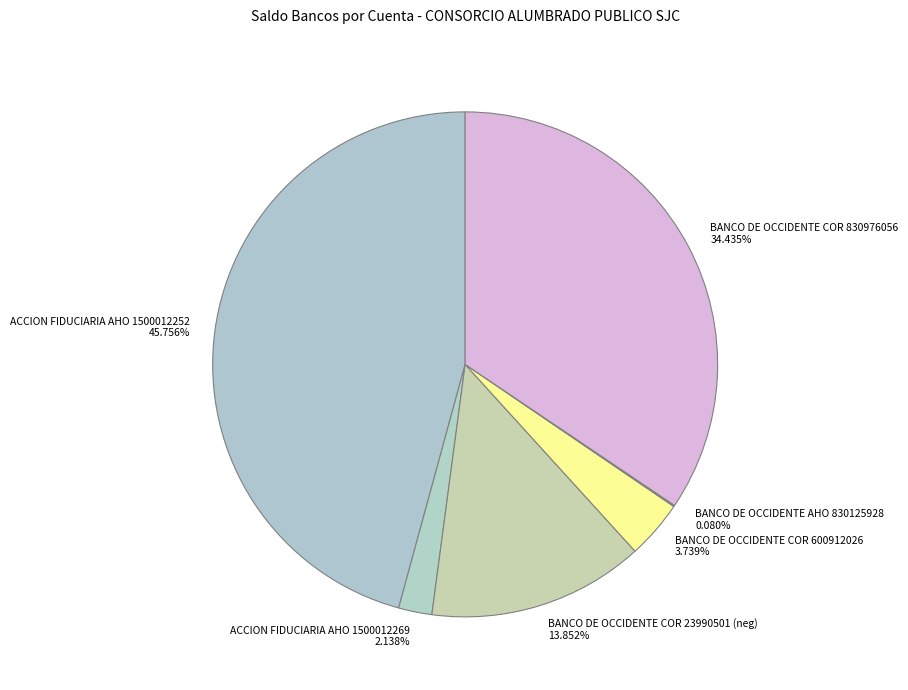

Do BANCO DE OCCIDENTE COR 600912026 3.739% and ACCION FIDUCIARIA AHO 1500012252 45.756% together represent more than half of the pie?

No